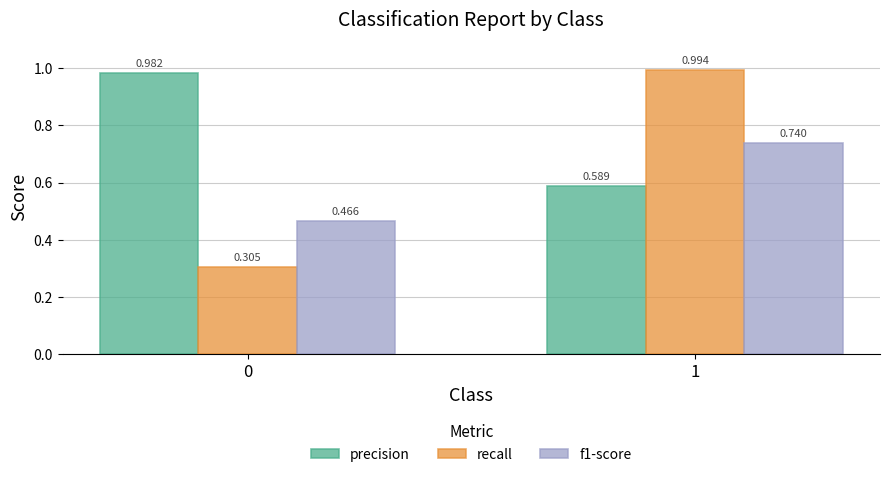

Which series changed the most between 0 and 1?

recall